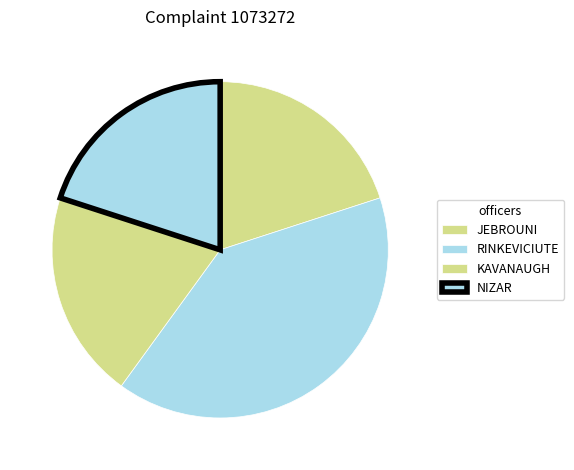

Which slice is the largest?

RINKEVICIUTE